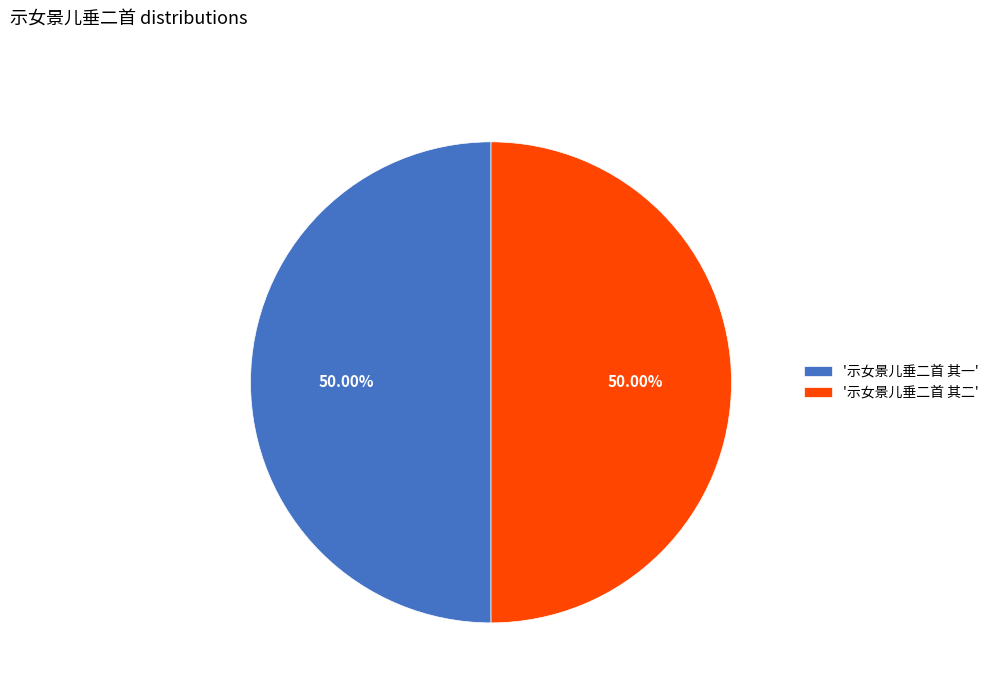

How many segments does this pie chart have?

2